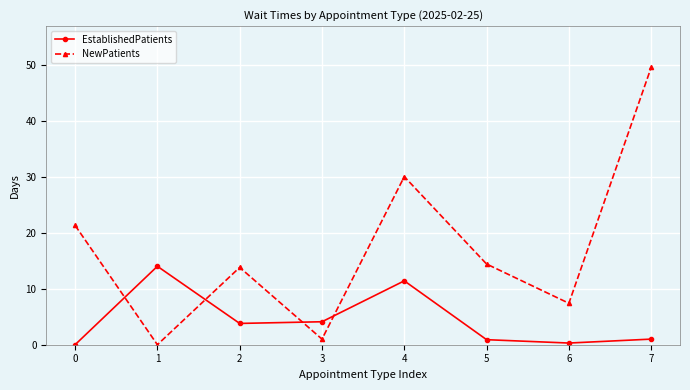

How many positive values does the EstablishedPatients series have?

7